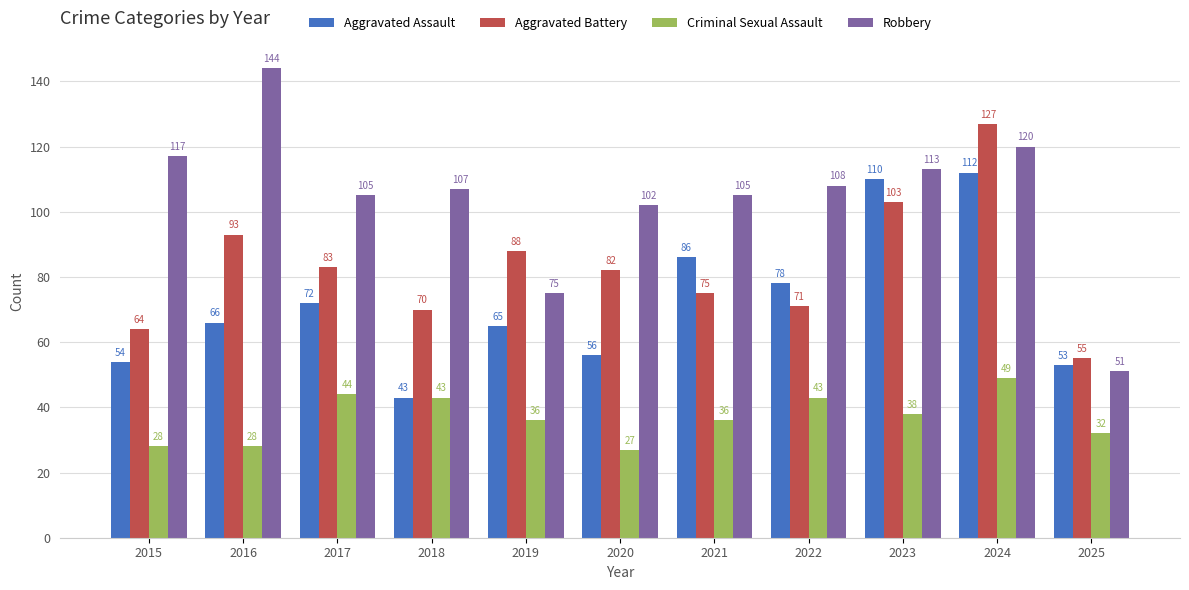

True or false: Aggravated Assault has a value of 113 at 2021.

False